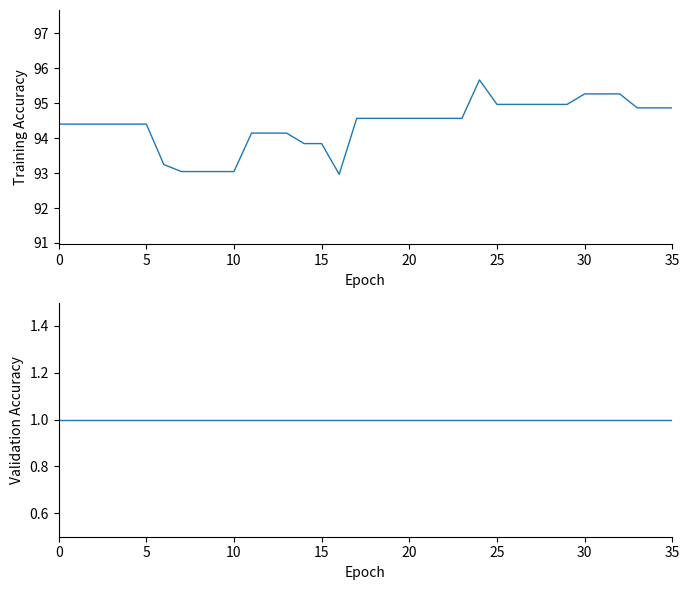

What is the average value of the Value series?

94.4